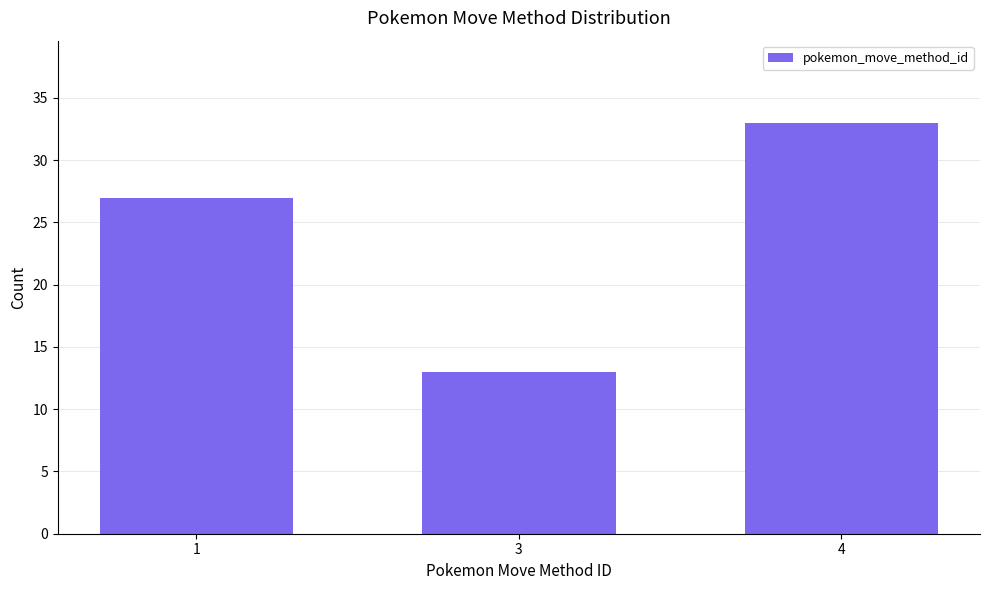

At which category does the chart reach its peak across all series?

4